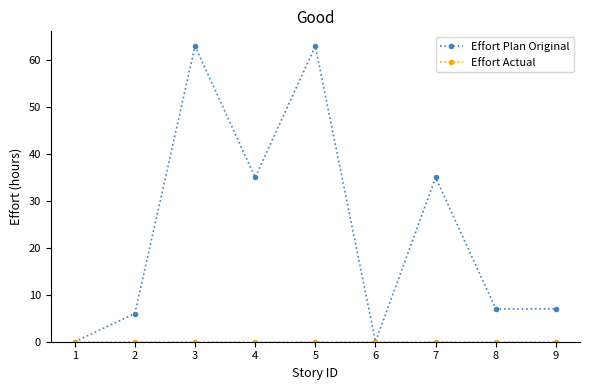

In Effort Plan Original, how many points are higher than both neighbors (excluding endpoints)?

3